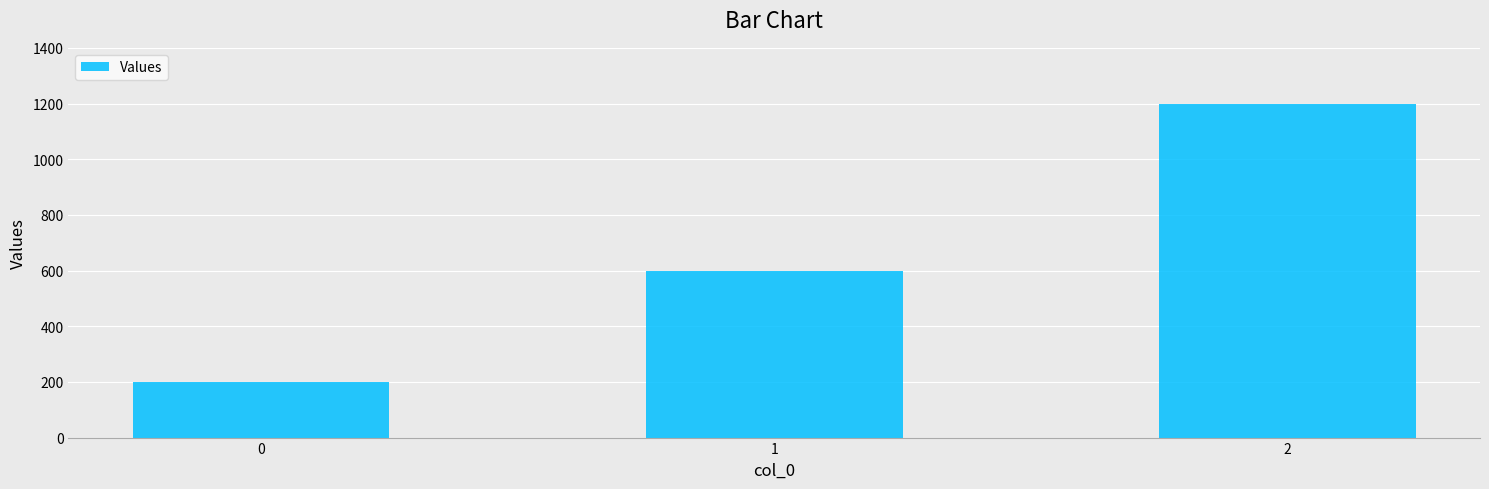

What is the value of the 3rd bar from the left?

1200